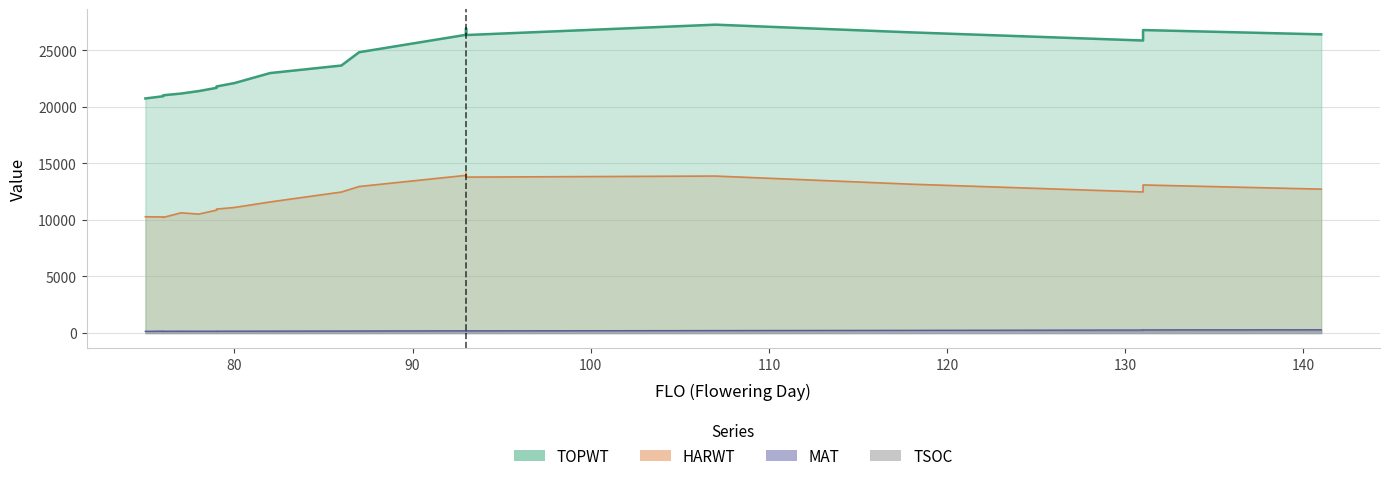

What is the minimum value for TOPWT?

20744